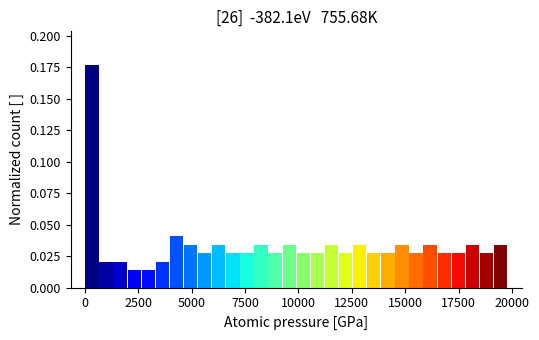

Around what value on the x-axis is the tallest bar? Give the approximate position of its centre, as read against the axis.

500